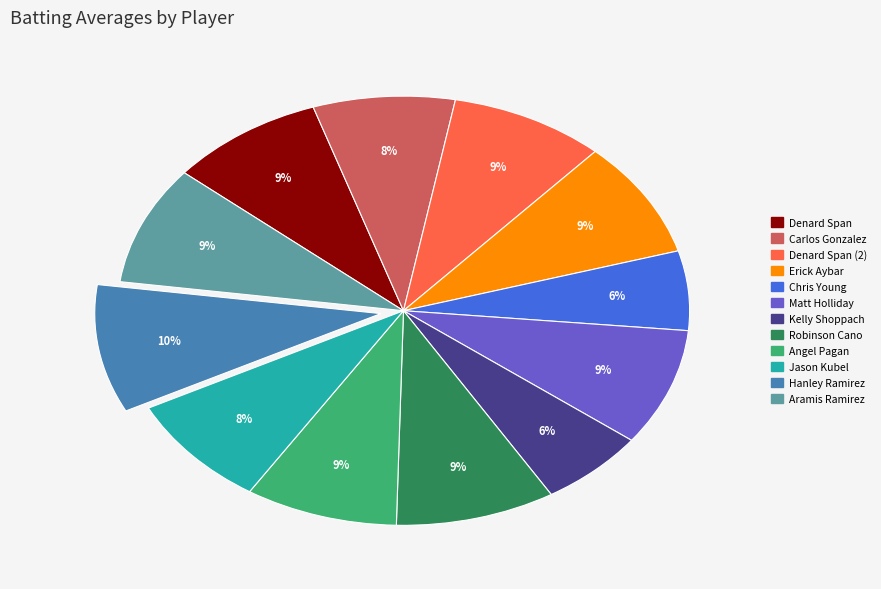

To the nearest percent, what is the difference between the largest and smallest slice percentages?

4%